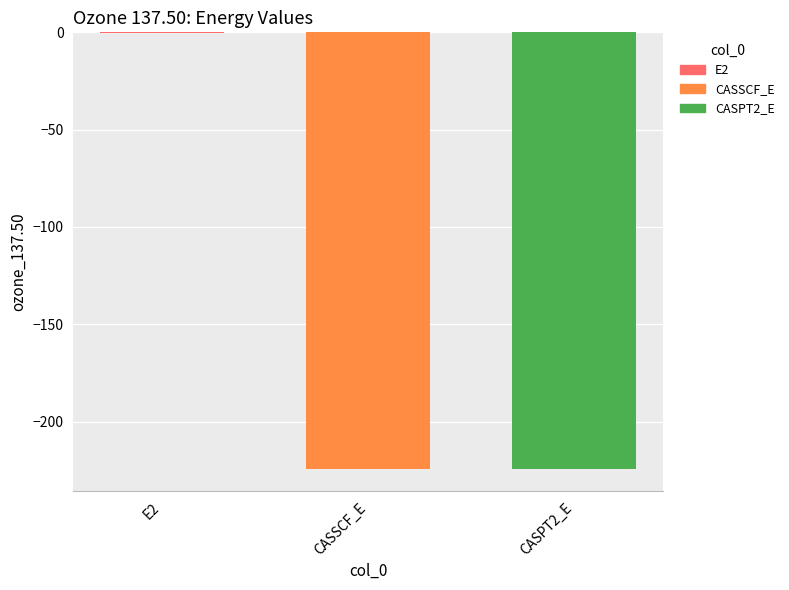

Which has a higher value, CASSCF_E or E2?

E2